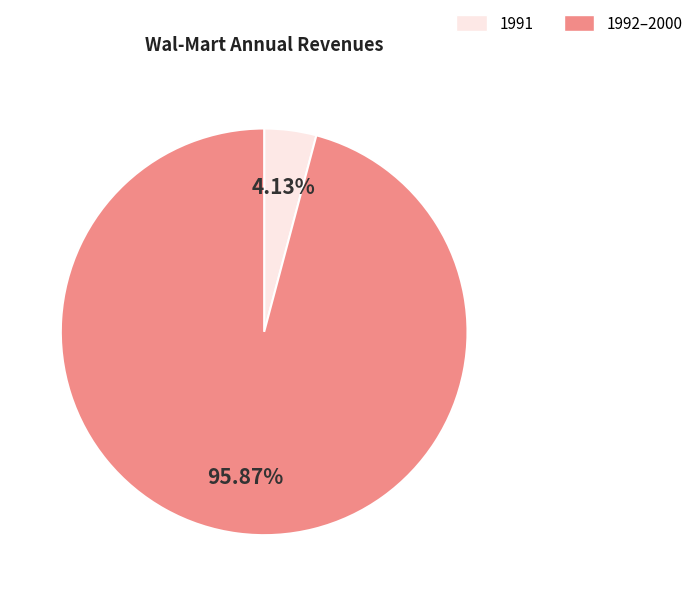

Does any single category account for the majority?

Yes